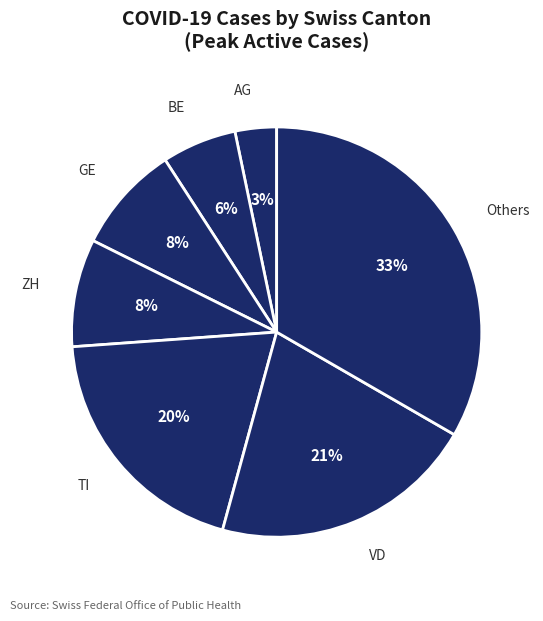

How many slices are in this pie chart?

7